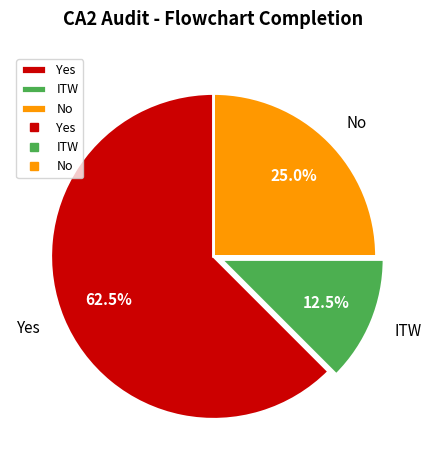

Which category has the biggest portion of the pie?

Yes